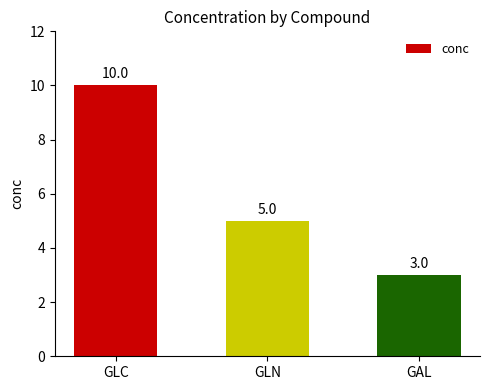

What is the label of the 2nd bar from the right?

GLN